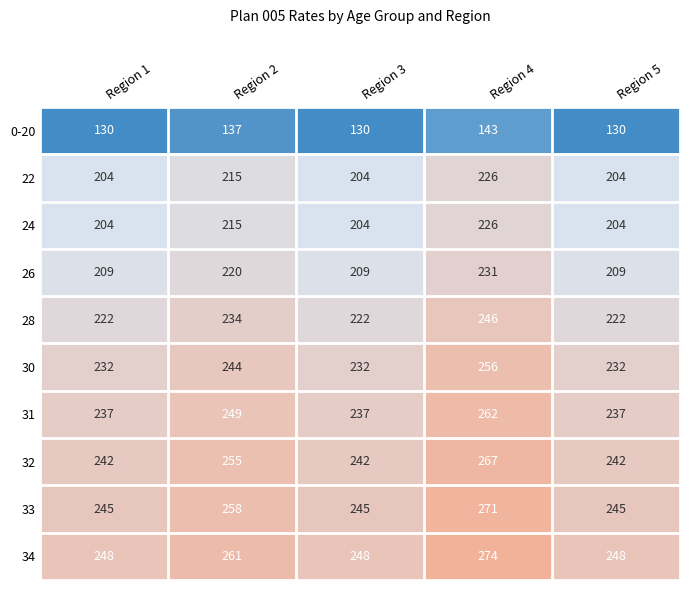

What is the minimum value shown in the chart?

130